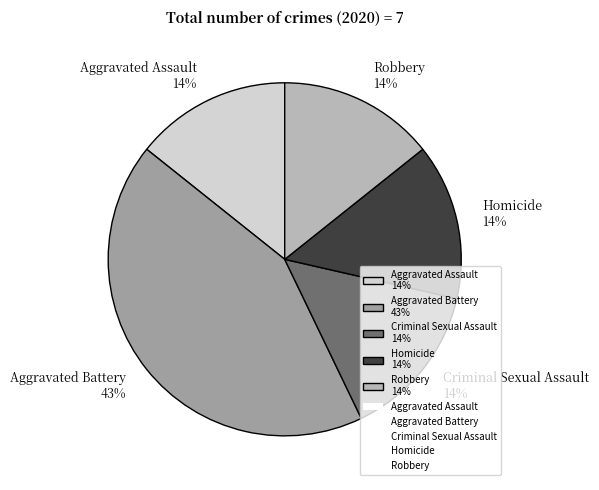

What percentage is the Aggravated Battery 43% slice, to the nearest percent?

43%